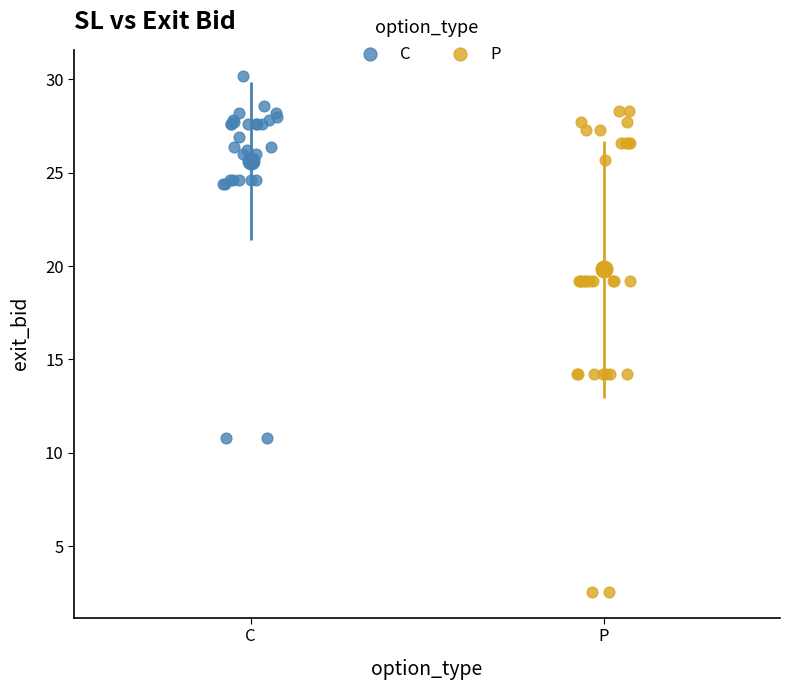

Which series reaches the minimum Y coordinate?

P